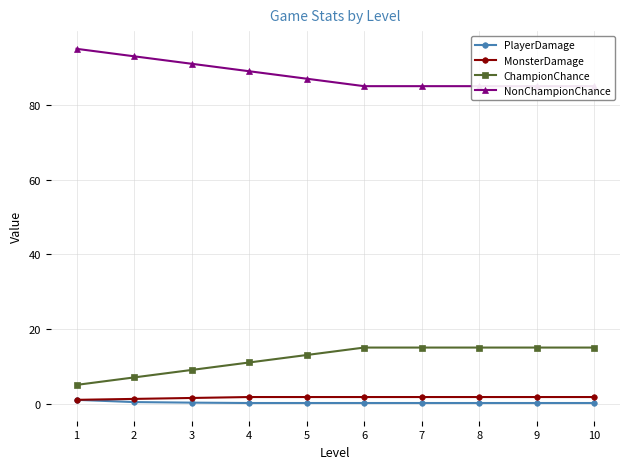

True or false: ChampionChance has a value of 15.0 at 10.

True